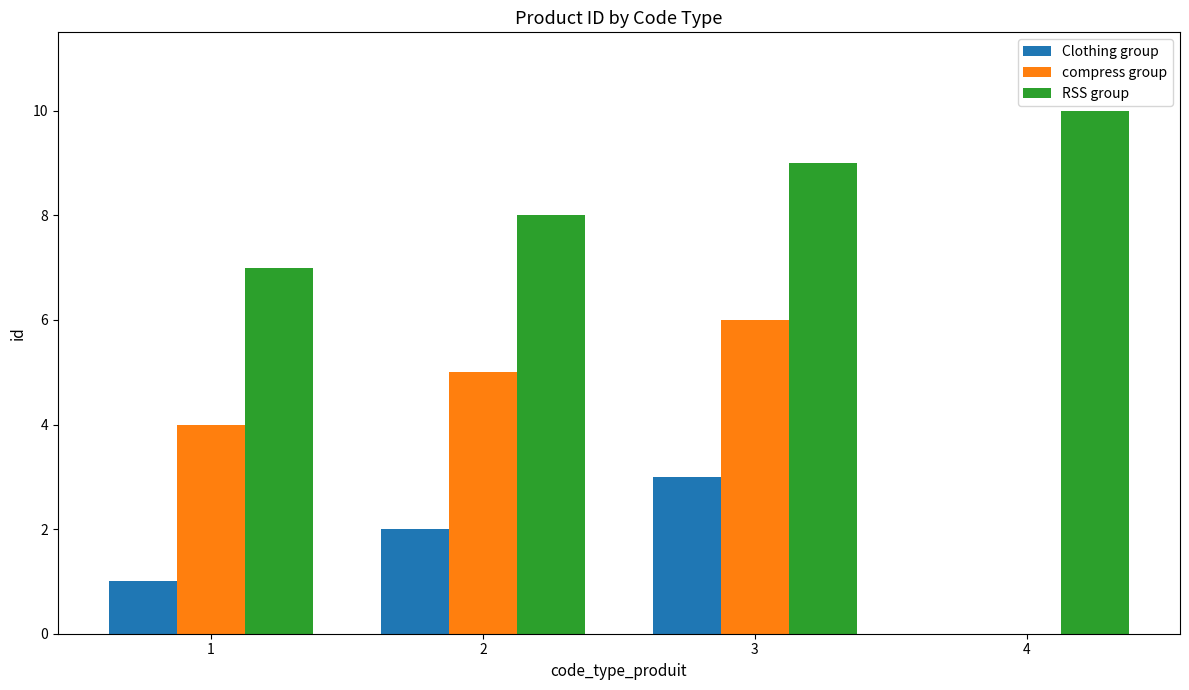

Between 1 and 4, which series saw the biggest shift?

compress group